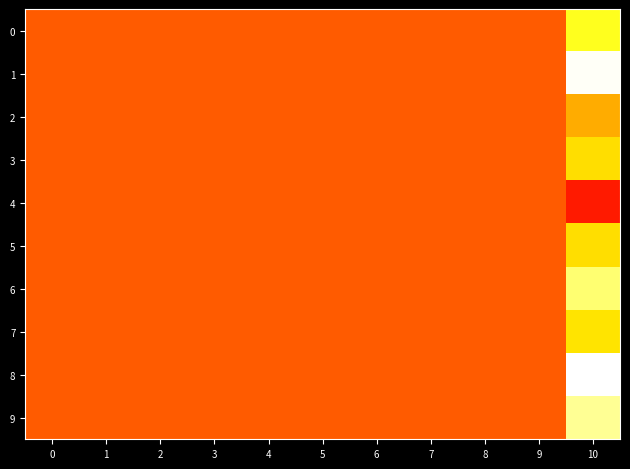

Reading left to right, list all the values displayed in this chart.

row_0: 0=0.0	1=0.0	2=0.0	3=0.0	4=0.0	5=0.0	6=0.0	7=0.0	8=0.0	9=0.0	10=0.1
row_1: 0=0.0	1=0.0	2=0.0	3=0.0	4=0.0	5=0.0	6=0.0	7=0.0	8=0.0	9=0.0	10=0.2
row_2: 0=0.0	1=0.0	2=0.0	3=0.0	4=0.0	5=0.0	6=0.0	7=0.0	8=0.0	9=0.0	10=0.0
row_3: 0=0.0	1=0.0	2=0.0	3=0.0	4=0.0	5=0.0	6=0.0	7=0.0	8=0.0	9=0.0	10=0.1
row_4: 0=0.0	1=0.0	2=0.0	3=0.0	4=0.0	5=0.0	6=0.0	7=0.0	8=0.0	9=0.0	10=-0.0
row_5: 0=0.0	1=0.0	2=0.0	3=0.0	4=0.0	5=0.0	6=0.0	7=0.0	8=0.0	9=0.0	10=0.1
row_6: 0=0.0	1=0.0	2=0.0	3=0.0	4=0.0	5=0.0	6=0.0	7=0.0	8=0.0	9=0.0	10=0.1
row_7: 0=0.0	1=0.0	2=0.0	3=0.0	4=0.0	5=0.0	6=0.0	7=0.0	8=0.0	9=0.0	10=0.1
row_8: 0=0.0	1=0.0	2=0.0	3=0.0	4=0.0	5=0.0	6=0.0	7=0.0	8=0.0	9=0.0	10=0.2
row_9: 0=0.0	1=0.0	2=0.0	3=0.0	4=0.0	5=0.0	6=0.0	7=0.0	8=0.0	9=0.0	10=0.2